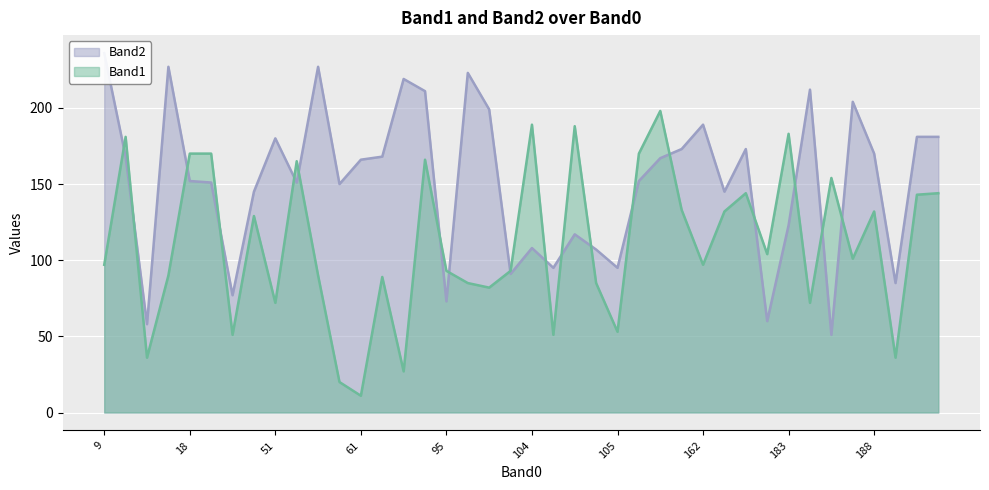

What is the label of the 27th point from the right?

66